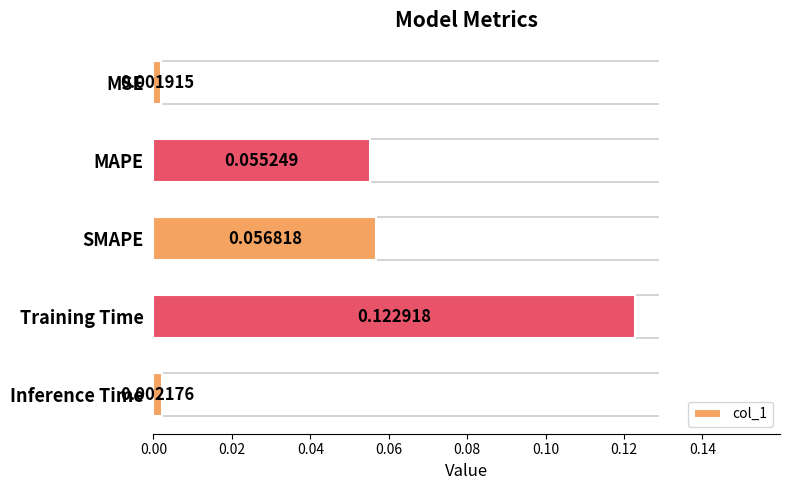

List the labels in order of value, smallest first.

MSE, Inference Time, MAPE, SMAPE, Training Time